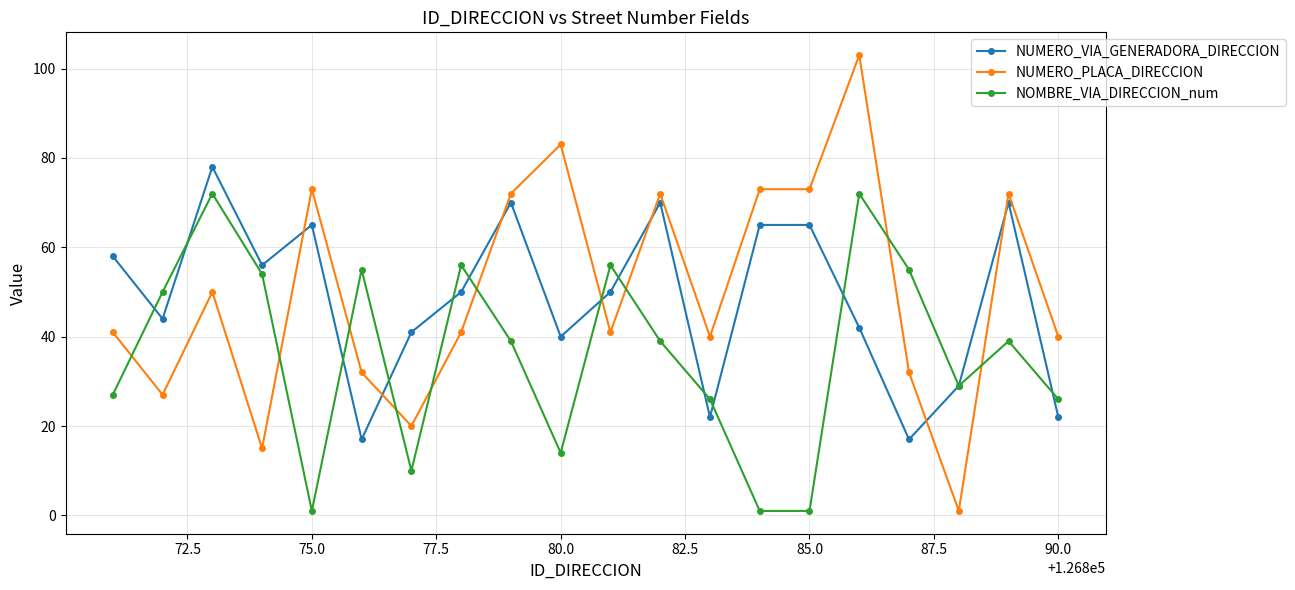

True or false: NUMERO_VIA_GENERADORA_DIRECCION has more than 1 points higher than both neighbors.

True